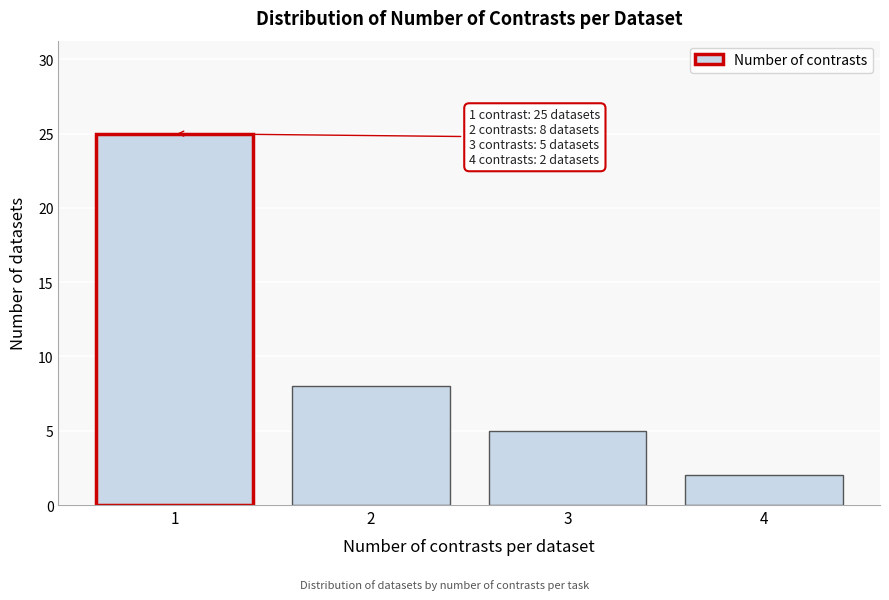

Reading right to left, what are all the values shown in this chart?

2	5	8	25